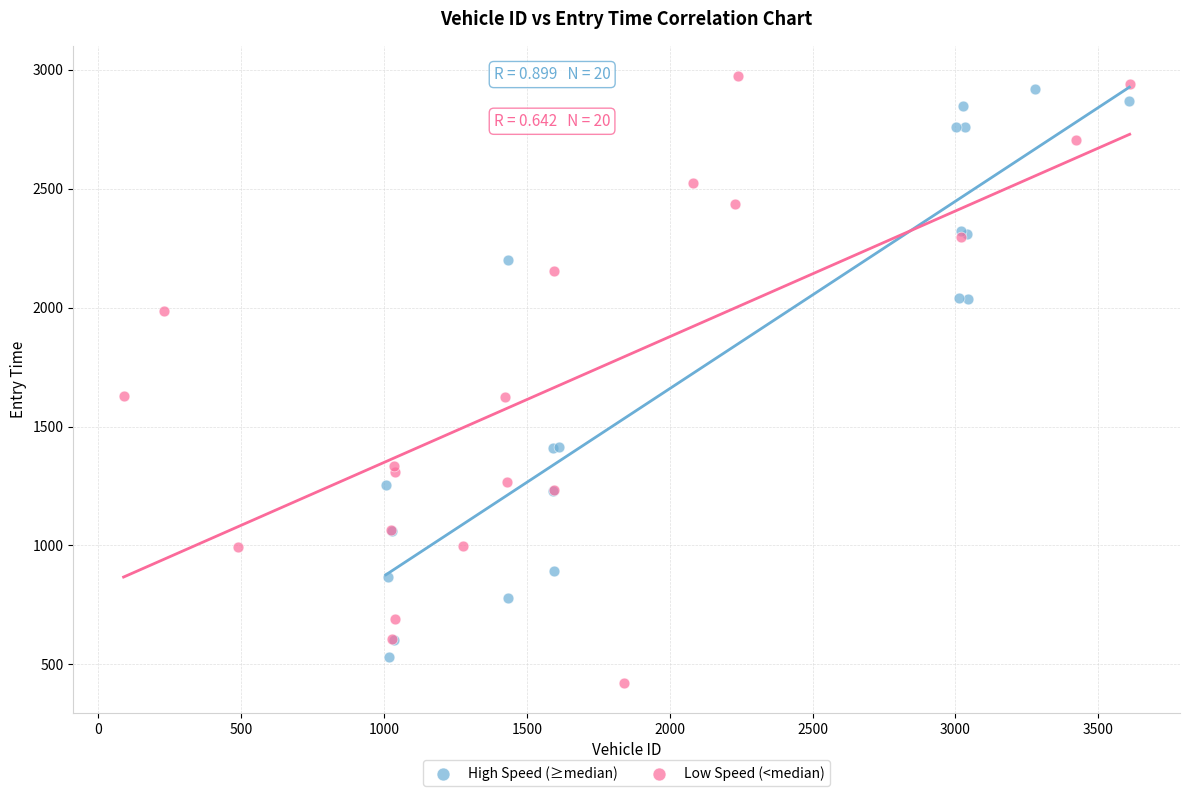

What are all the series names shown in the legend?

High Speed (≥median), Low Speed (<median)